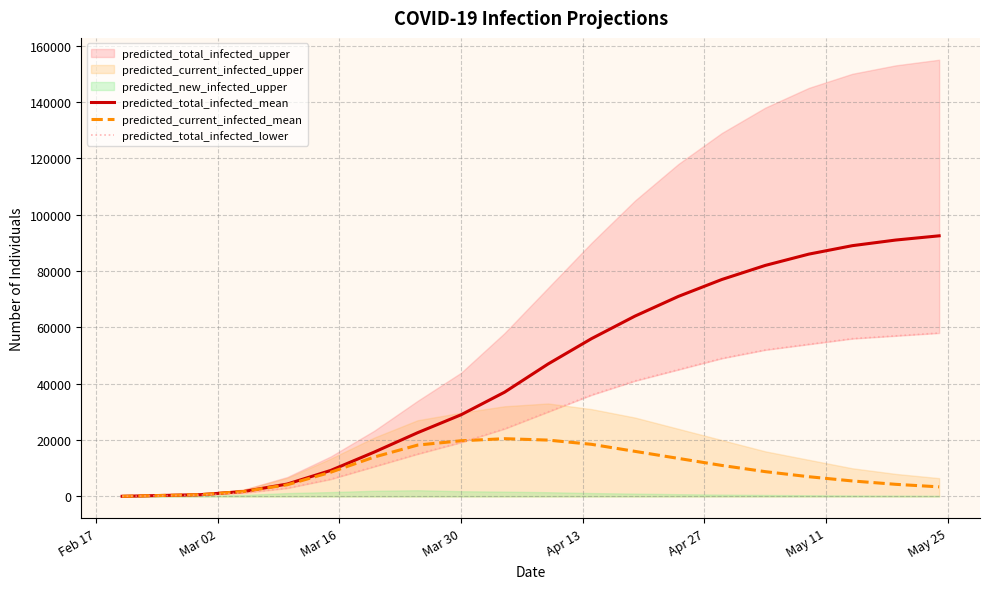

How many categories are shown in the chart?

19